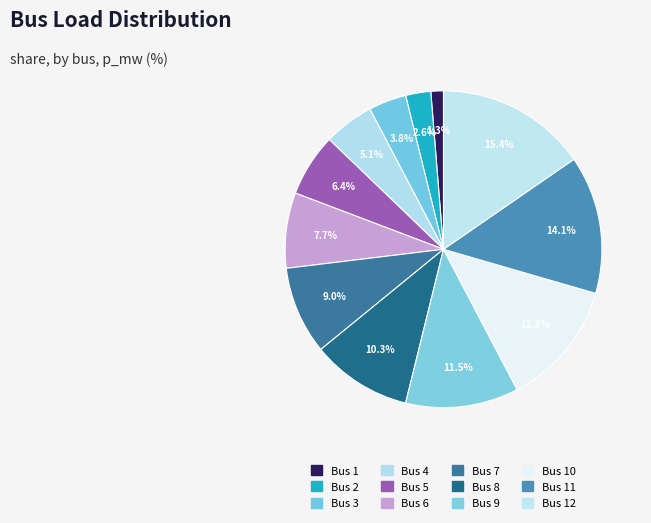

Count the number of slices in the pie.

12